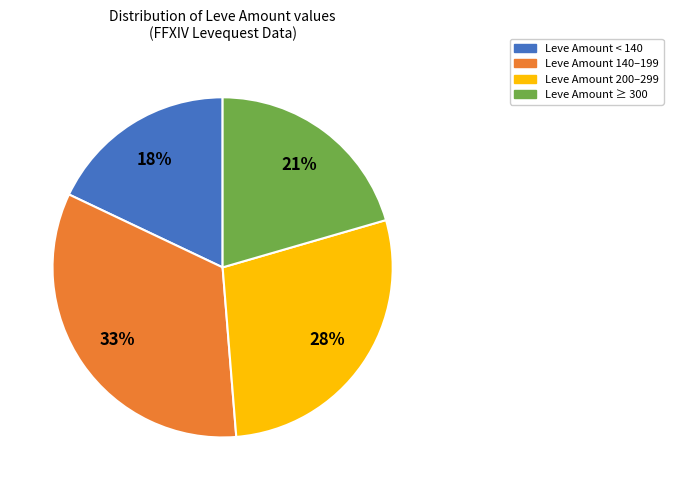

Which slice is the smallest?

Leve Amount < 140